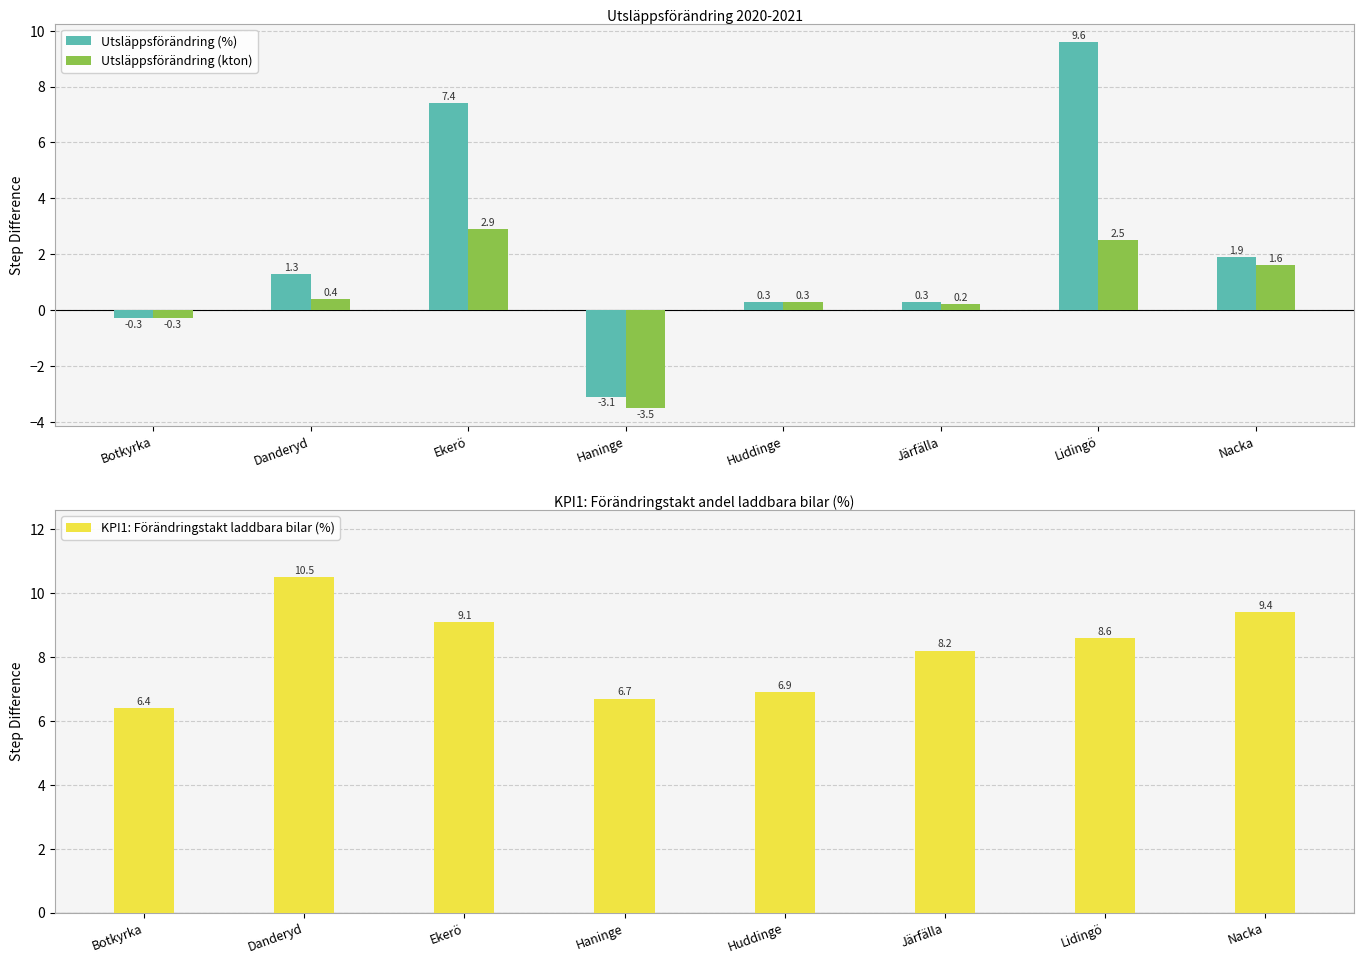

How many values in the Utsläppsförändring (%) series are below 1?

4